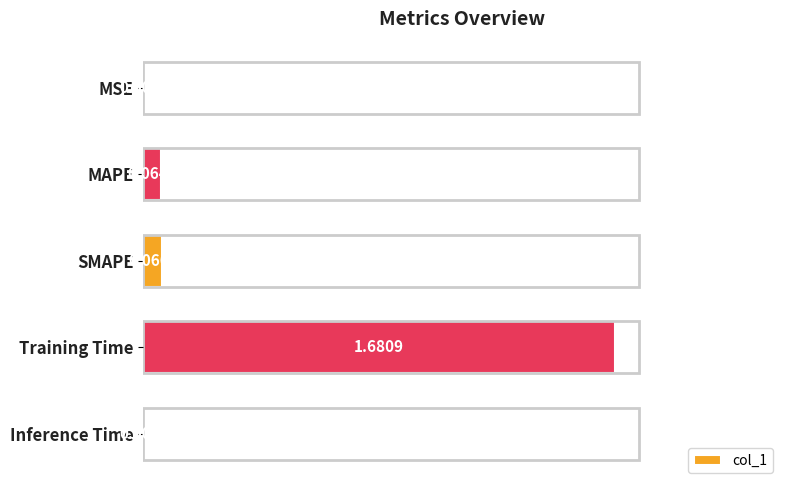

Does the chart contain stacked bars?

No